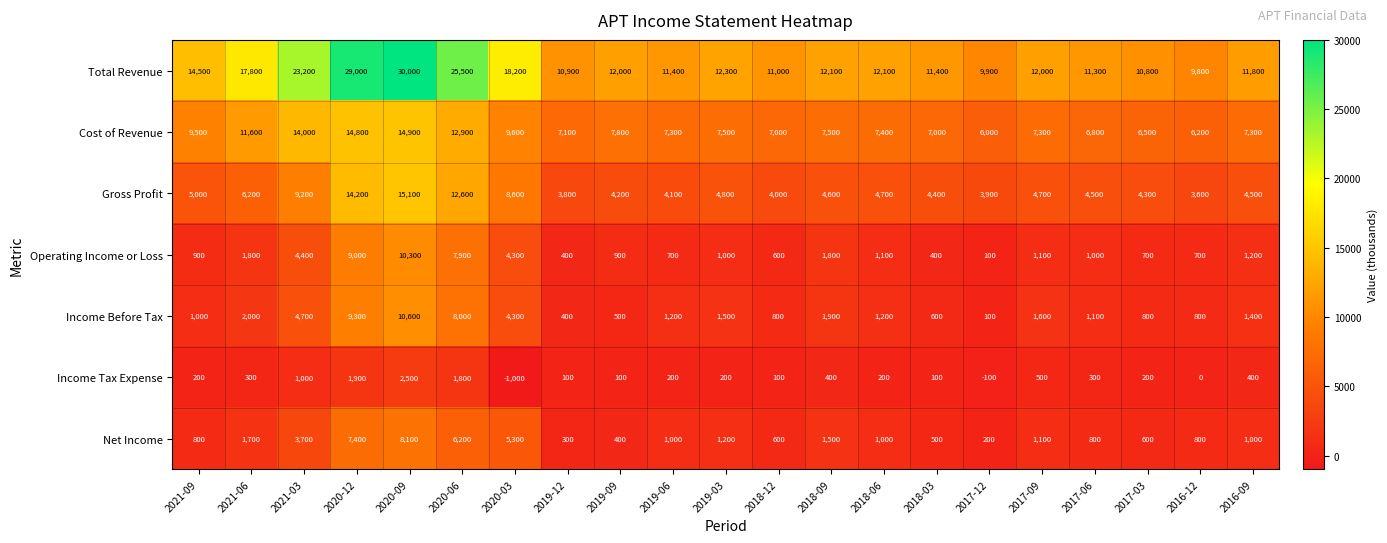

Between 2018-03 and 2016-12, which series saw the biggest shift?

Total Revenue